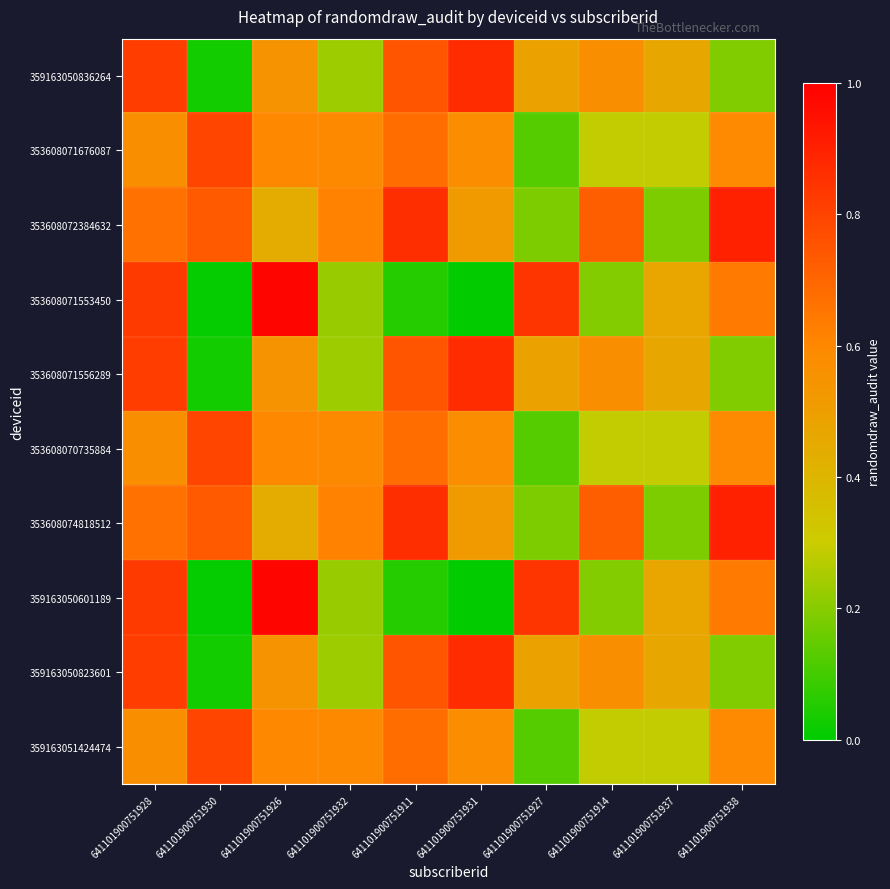

Reading left to right, transcribe all the data shown in this chart.

359163050836264: 641101900751928=0.8	641101900751930=0.0	641101900751926=0.5	641101900751932=0.2	641101900751911=0.8	641101900751931=0.9	641101900751927=0.5	641101900751914=0.6	641101900751937=0.5	641101900751938=0.2
353608071676087: 641101900751928=0.6	641101900751930=0.8	641101900751926=0.6	641101900751932=0.6	641101900751911=0.7	641101900751931=0.6	641101900751927=0.1	641101900751914=0.3	641101900751937=0.3	641101900751938=0.6
353608072384632: 641101900751928=0.7	641101900751930=0.7	641101900751926=0.4	641101900751932=0.6	641101900751911=0.9	641101900751931=0.5	641101900751927=0.2	641101900751914=0.7	641101900751937=0.2	641101900751938=0.9
353608071553450: 641101900751928=0.8	641101900751930=0.0	641101900751926=1.0	641101900751932=0.2	641101900751911=0.1	641101900751931=0.0	641101900751927=0.8	641101900751914=0.2	641101900751937=0.5	641101900751938=0.6
353608071556289: 641101900751928=0.8	641101900751930=0.0	641101900751926=0.5	641101900751932=0.2	641101900751911=0.8	641101900751931=0.9	641101900751927=0.5	641101900751914=0.6	641101900751937=0.5	641101900751938=0.2
353608070735884: 641101900751928=0.6	641101900751930=0.8	641101900751926=0.6	641101900751932=0.6	641101900751911=0.7	641101900751931=0.6	641101900751927=0.1	641101900751914=0.3	641101900751937=0.3	641101900751938=0.6
353608074818512: 641101900751928=0.7	641101900751930=0.7	641101900751926=0.4	641101900751932=0.6	641101900751911=0.9	641101900751931=0.5	641101900751927=0.2	641101900751914=0.7	641101900751937=0.2	641101900751938=0.9
359163050601189: 641101900751928=0.8	641101900751930=0.0	641101900751926=1.0	641101900751932=0.2	641101900751911=0.1	641101900751931=0.0	641101900751927=0.8	641101900751914=0.2	641101900751937=0.5	641101900751938=0.6
359163050823601: 641101900751928=0.8	641101900751930=0.0	641101900751926=0.5	641101900751932=0.2	641101900751911=0.8	641101900751931=0.9	641101900751927=0.5	641101900751914=0.6	641101900751937=0.5	641101900751938=0.2
359163051424474: 641101900751928=0.6	641101900751930=0.8	641101900751926=0.6	641101900751932=0.6	641101900751911=0.7	641101900751931=0.6	641101900751927=0.1	641101900751914=0.3	641101900751937=0.3	641101900751938=0.6